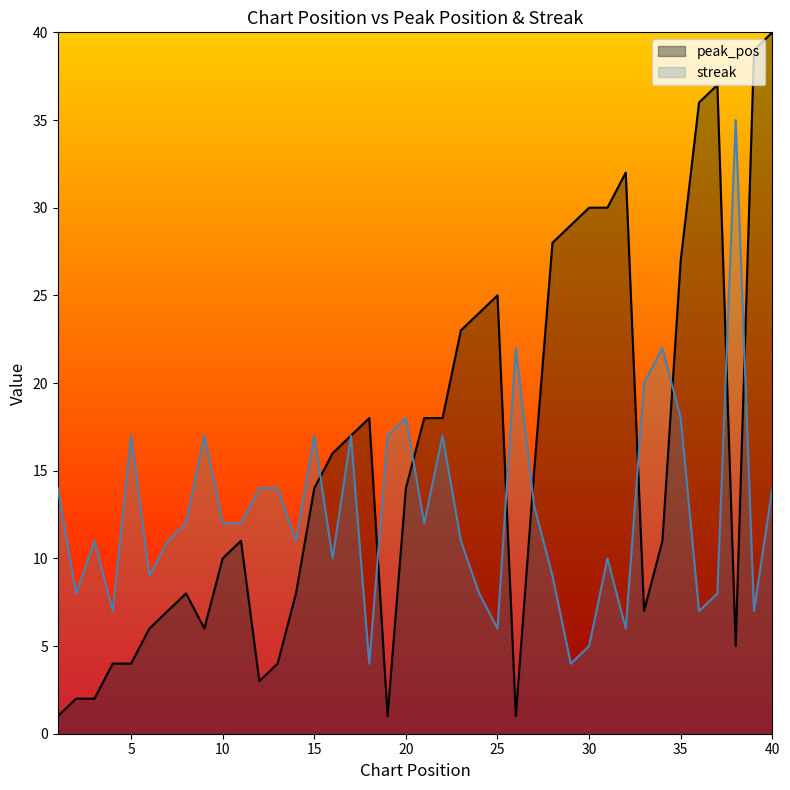

How many values in the streak series exceed 12?

17